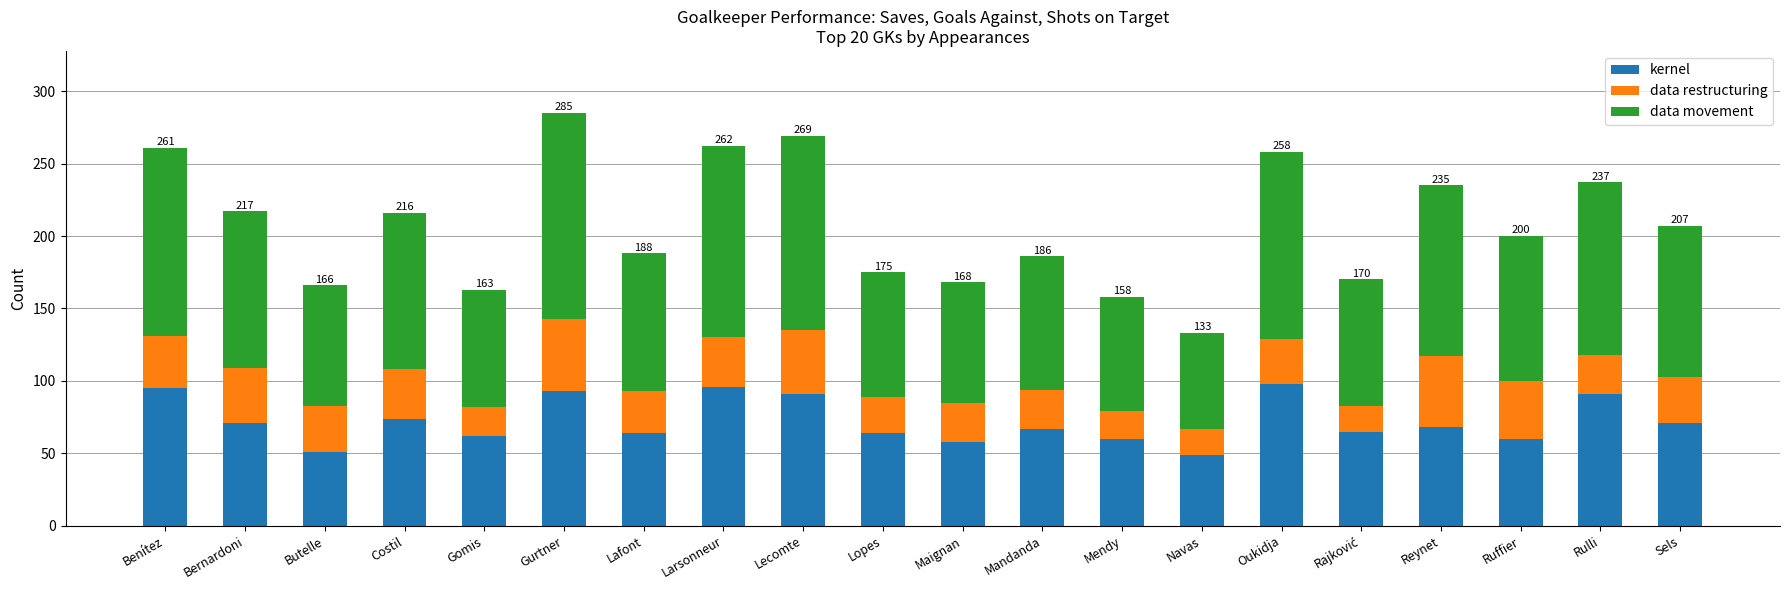

What is the lowest value of the kernel series?

49